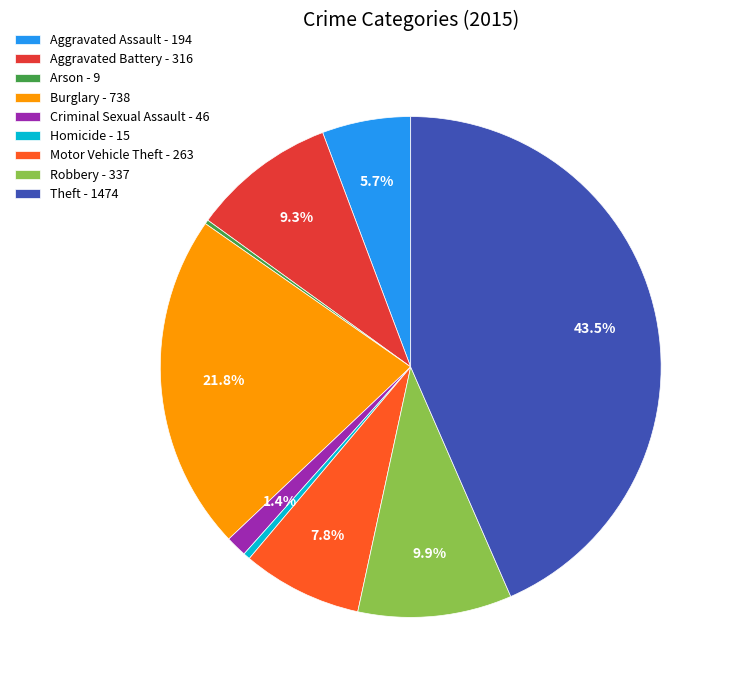

What percentage do Burglary - 738 and Aggravated Battery - 316 together represent?

31.1%